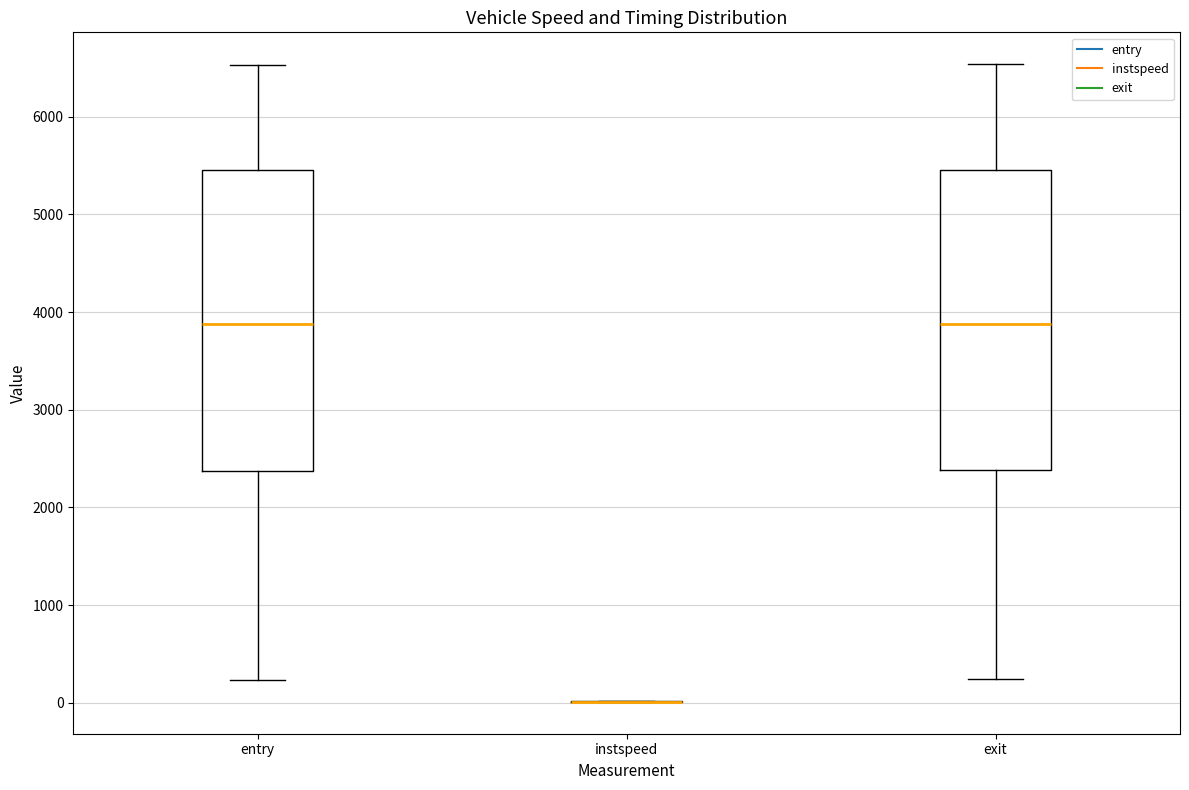

Reading left to right, transcribe this box plot: for each box, give where its median line is, the range the box spans, and where its two whiskers end, as read against the y-axis. The values are not printed on the chart, so give them approximately, as read against the axis.

entry: median 3900, box 2400 to 5500, whiskers 200 to 6500
instspeed: box collapsed to a line at 0, whiskers 0 to 0
exit: median 3900, box 2400 to 5500, whiskers 200 to 6500